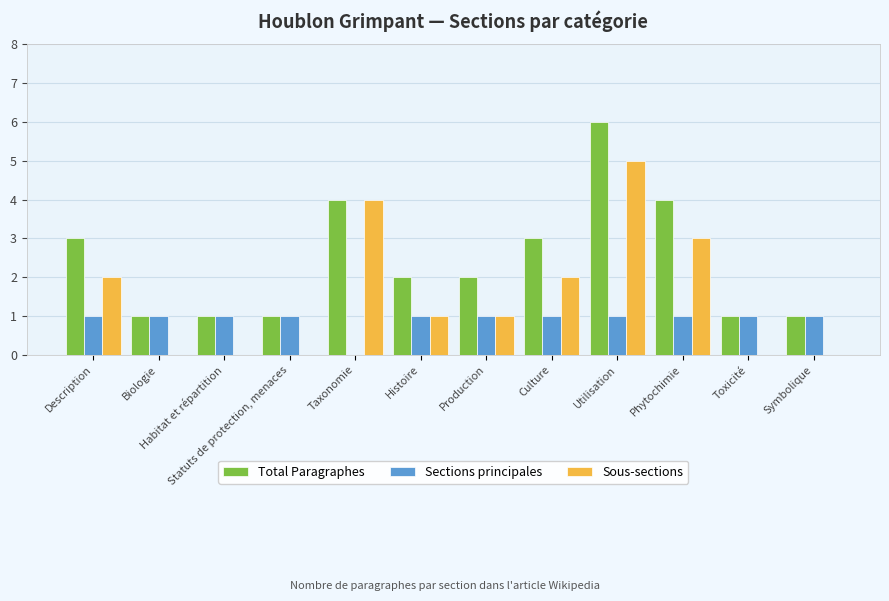

At which category does the chart reach its peak across all series?

Utilisation